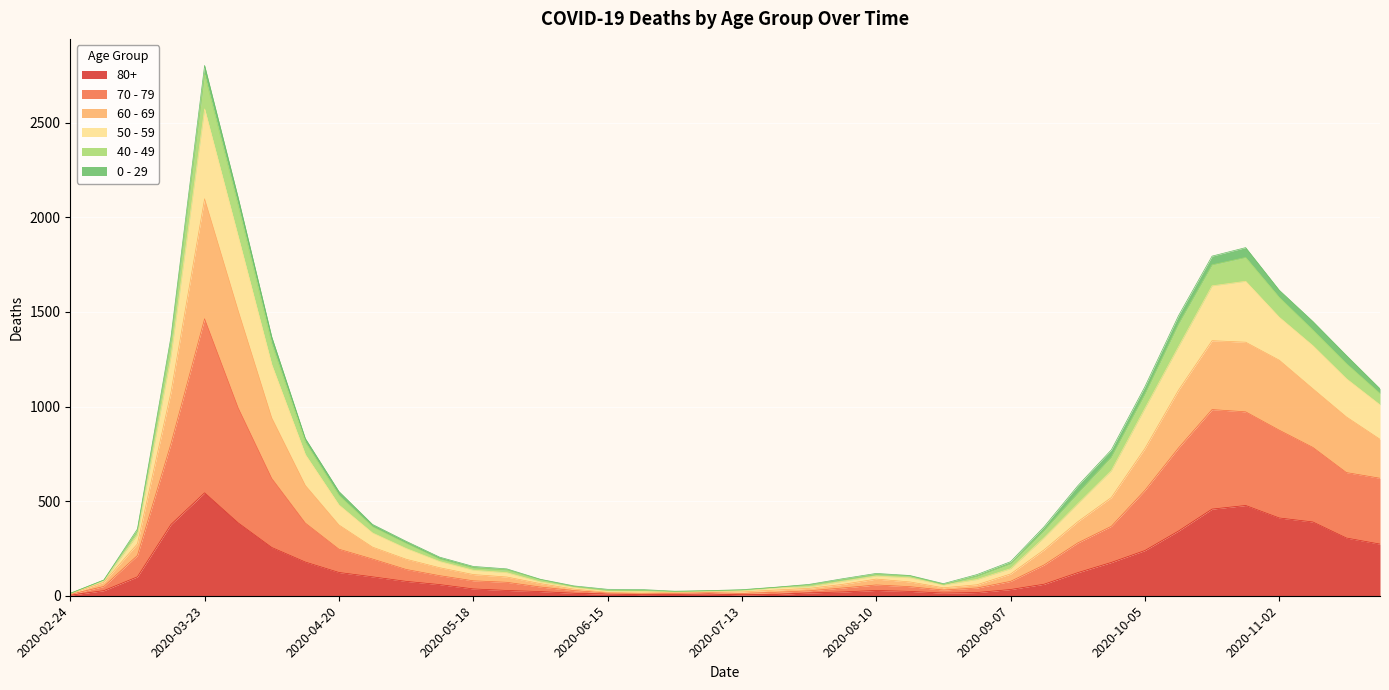

At which category is the sum across all series the highest?

2020-03-23